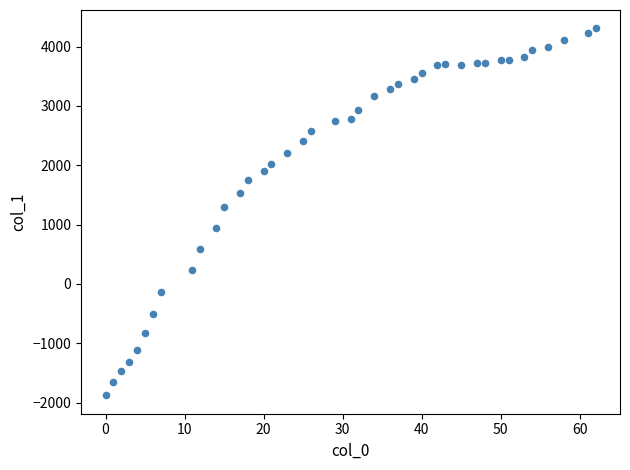

What Y value in the scatter plot is closest to 1215?

1303